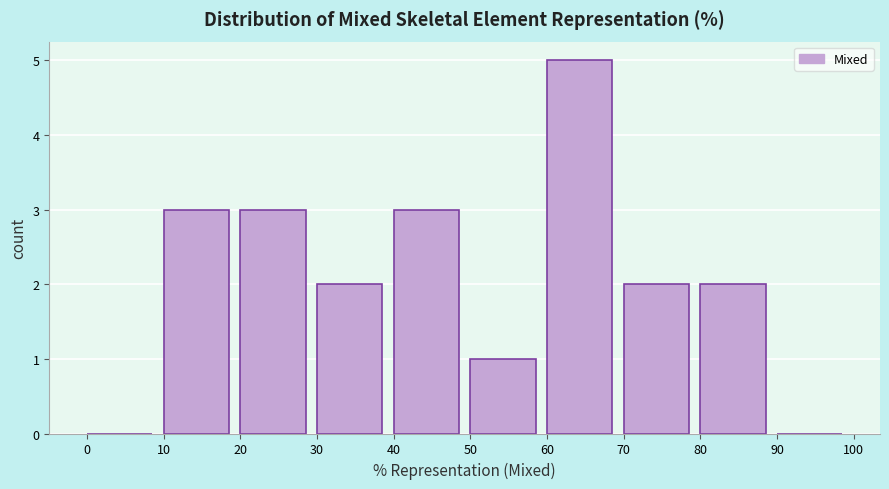

Reading left to right, list every bar in this chart as the range it spans on the x-axis followed by its height. The values are not printed on the chart, so give them approximately, as read against the axis.

0 to 10: 0
10 to 20: 3
20 to 30: 3
30 to 40: 2
40 to 50: 3
50 to 60: 1
60 to 70: 5
70 to 80: 2
80 to 90: 2
90 to 100: 0